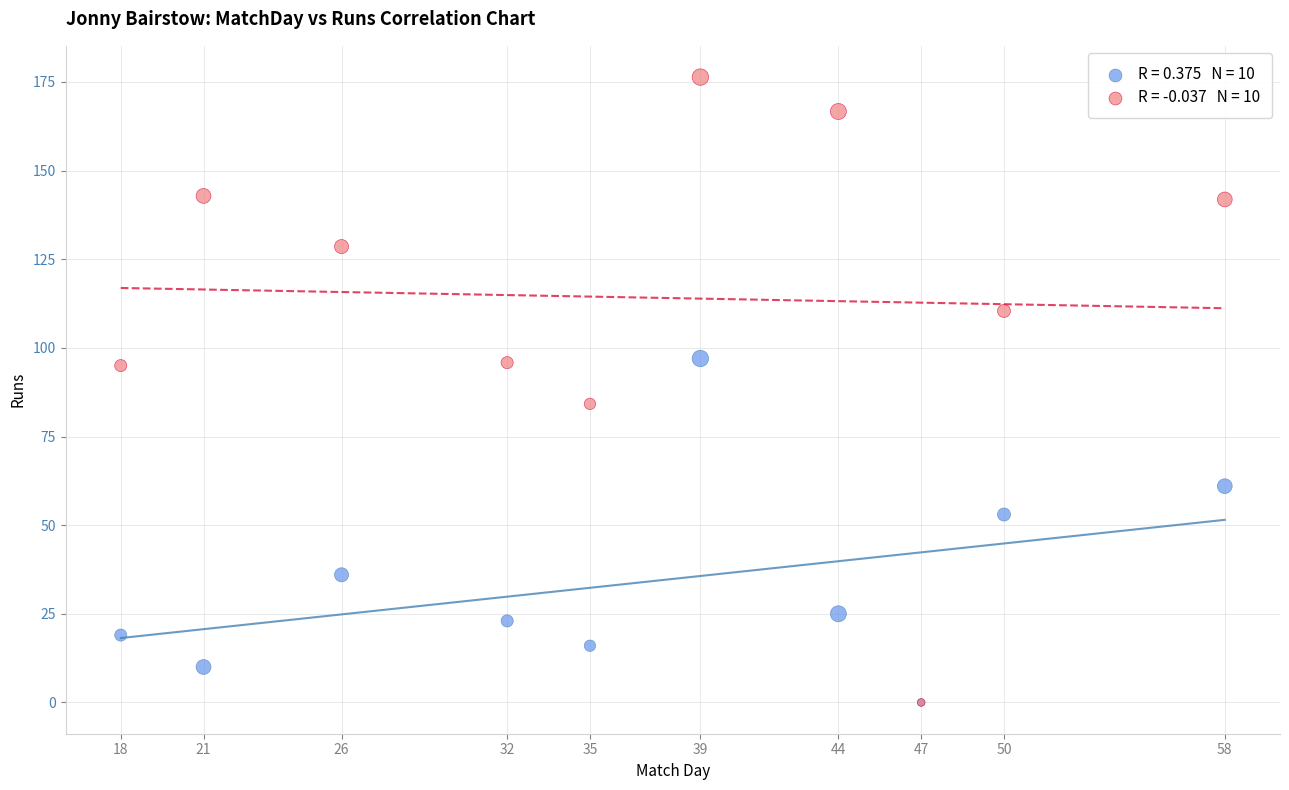

Across all series, what Y value is closest to 88?

84.2